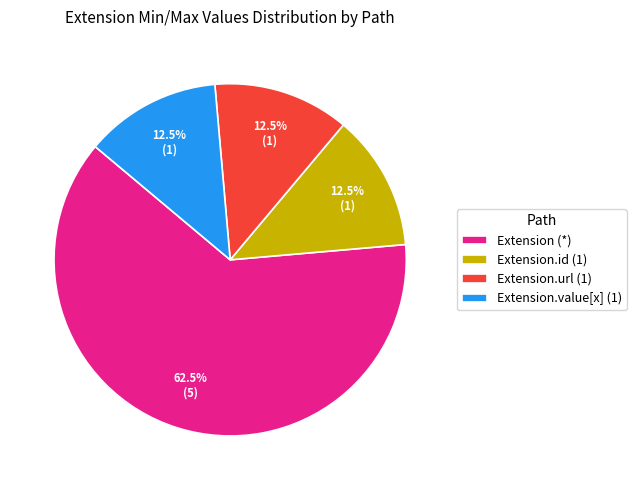

Does Extension.id (1) represent more than half of the total?

No